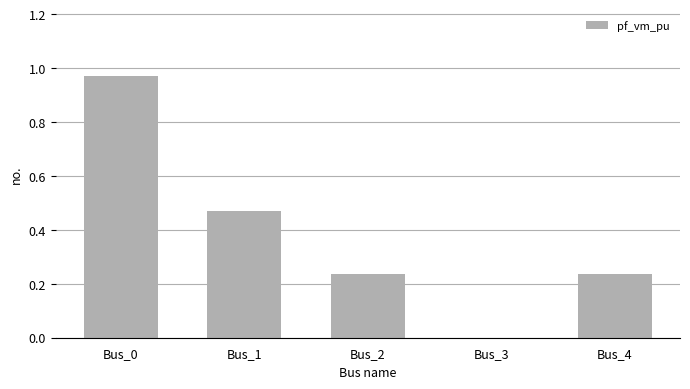

True or false: the data shows -0.6 at Bus_3.

False